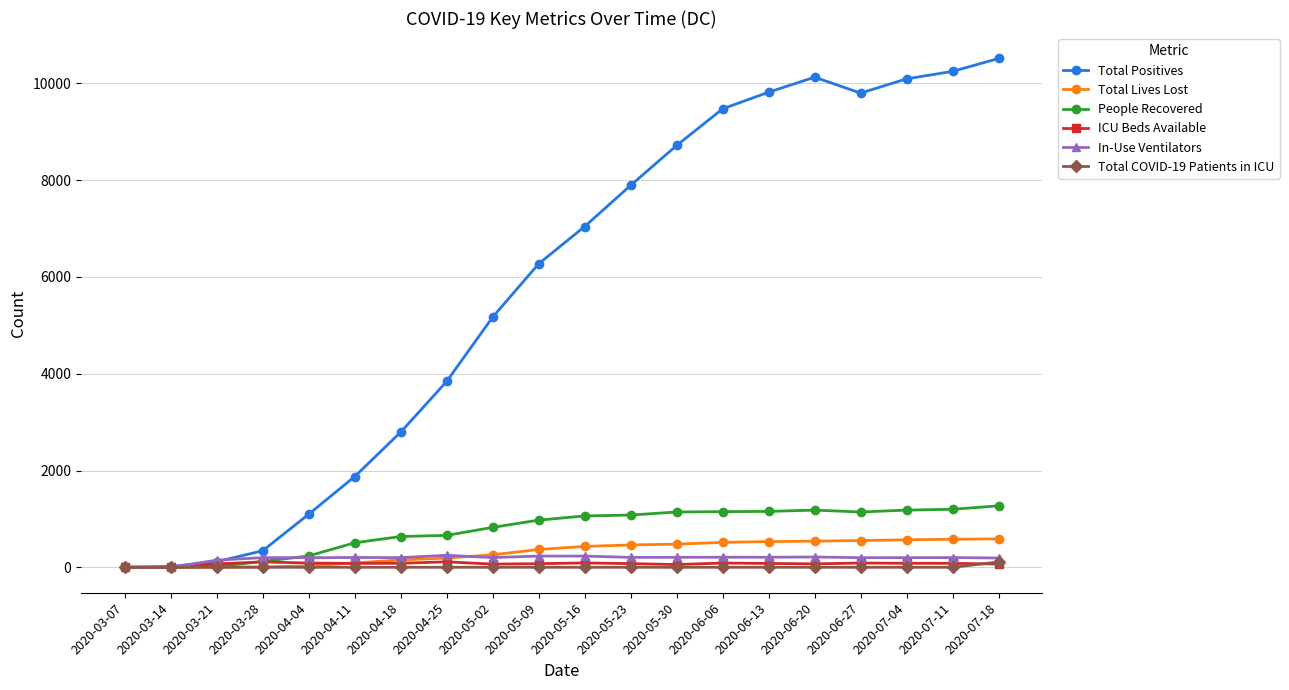

Which series has the largest total across all categories?

Total Positives